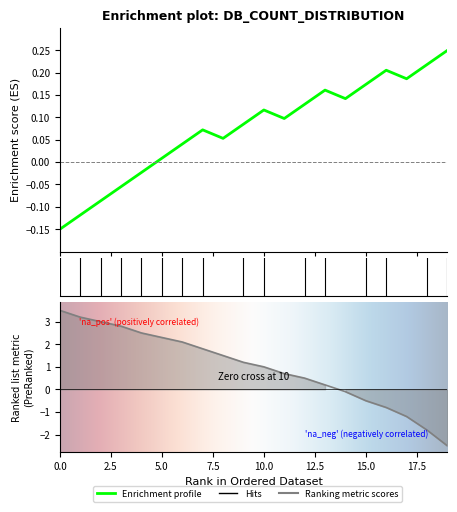

True or false: Hits has more than 0 interior local peaks.

False